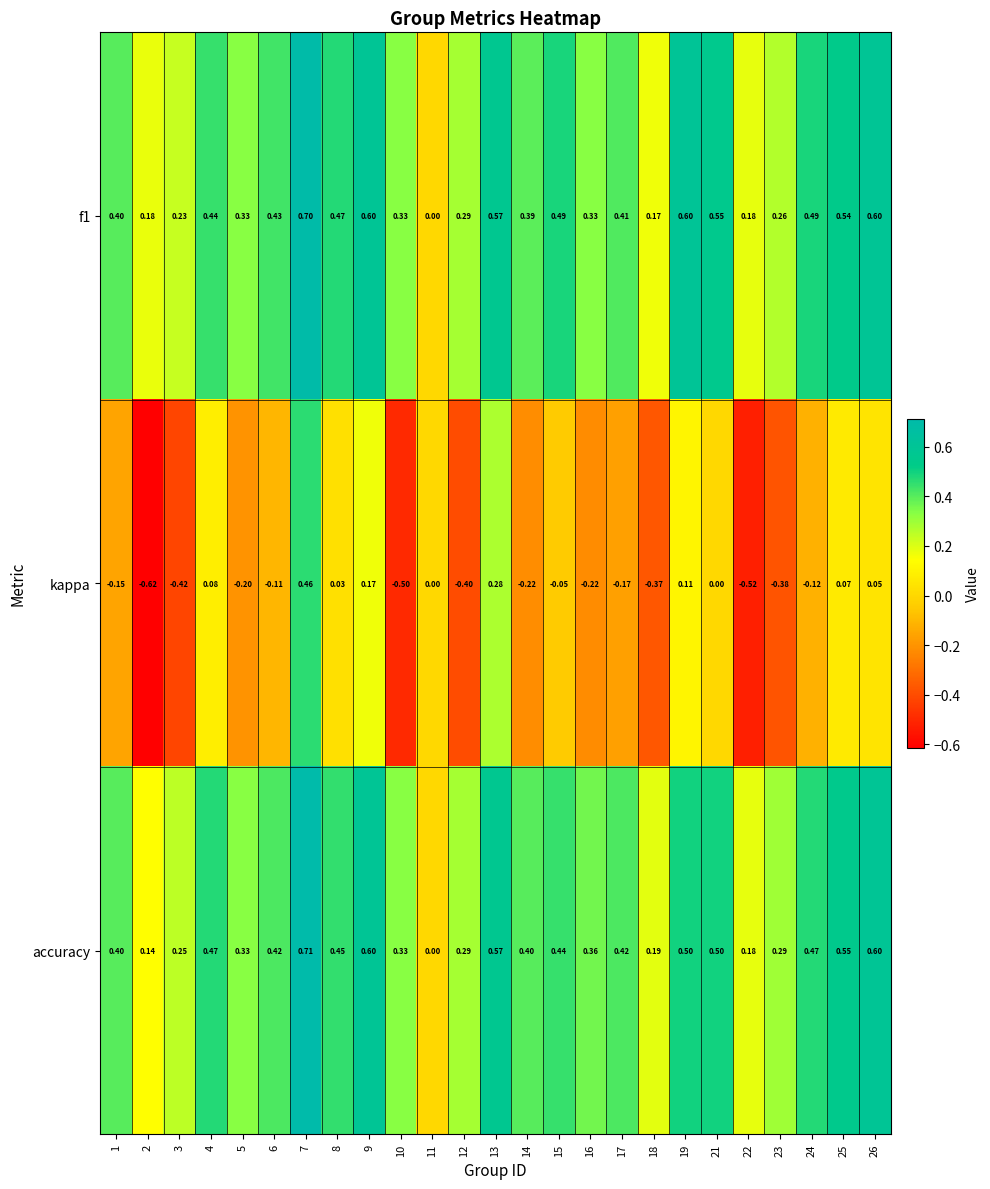

Which series has the largest range (max minus min)?

kappa